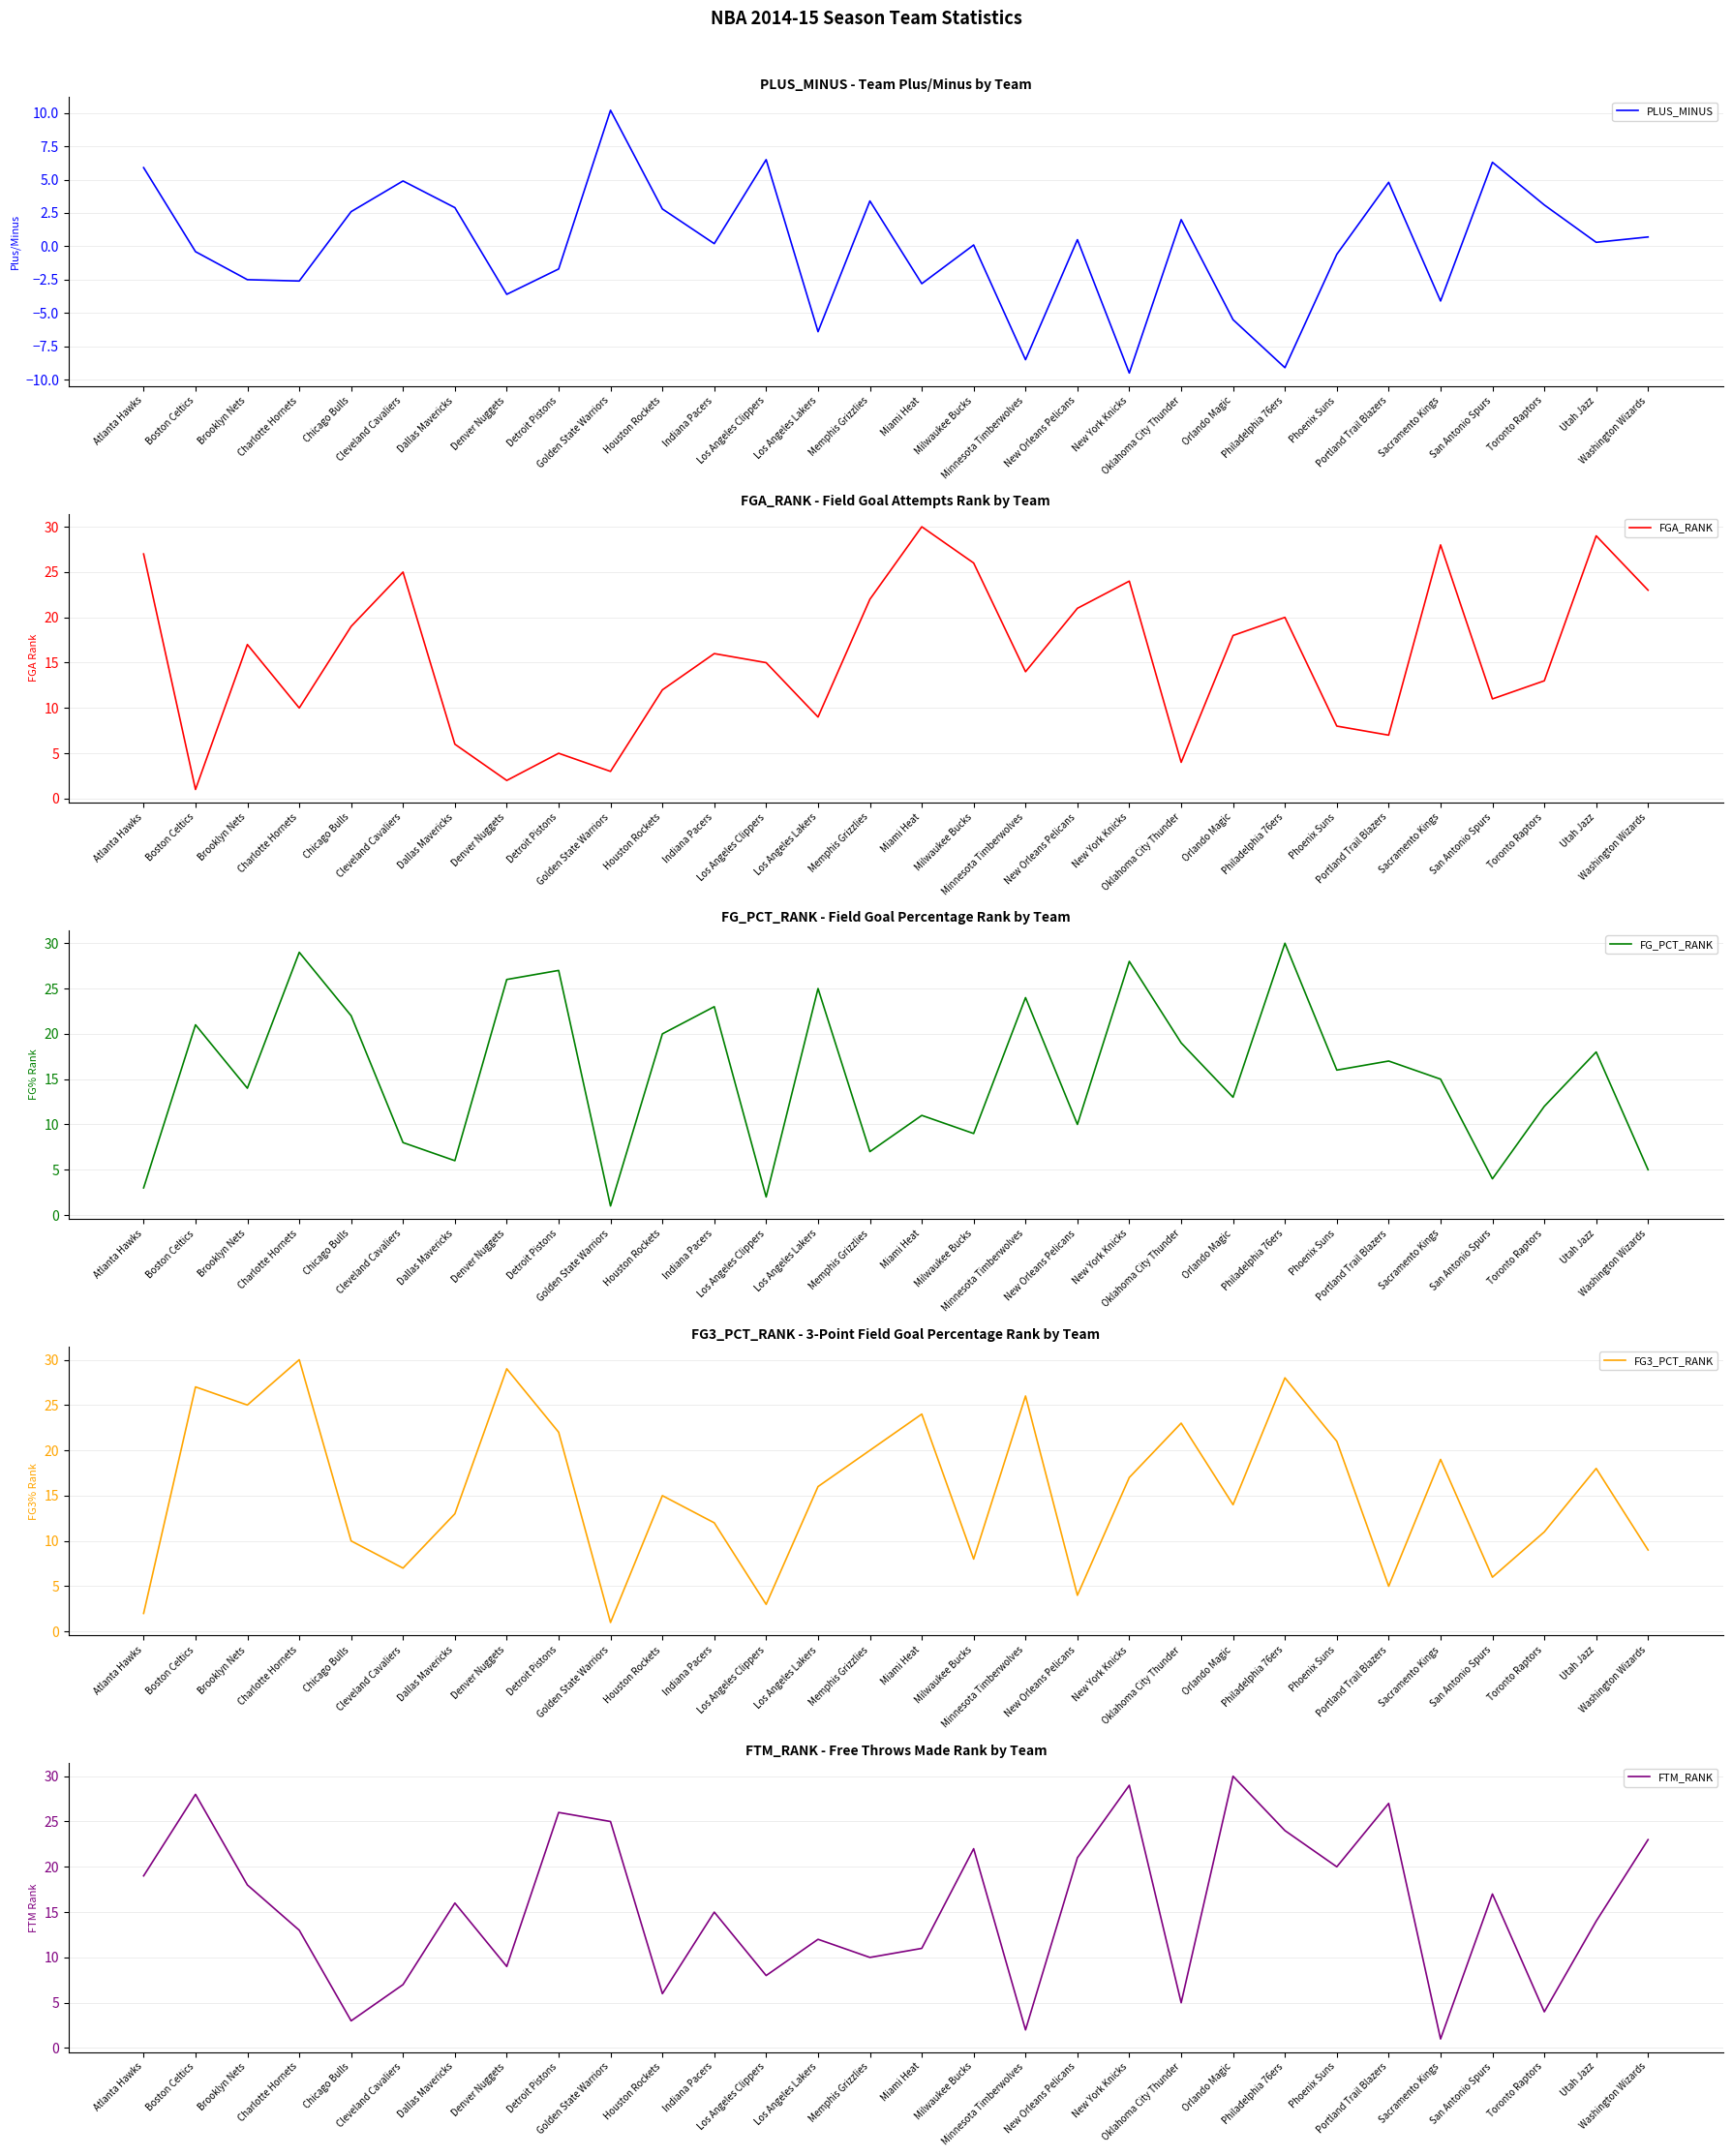

What are all the series names shown in the legend?

PLUS_MINUS, FGA_RANK, FG_PCT_RANK, FG3_PCT_RANK, FTM_RANK